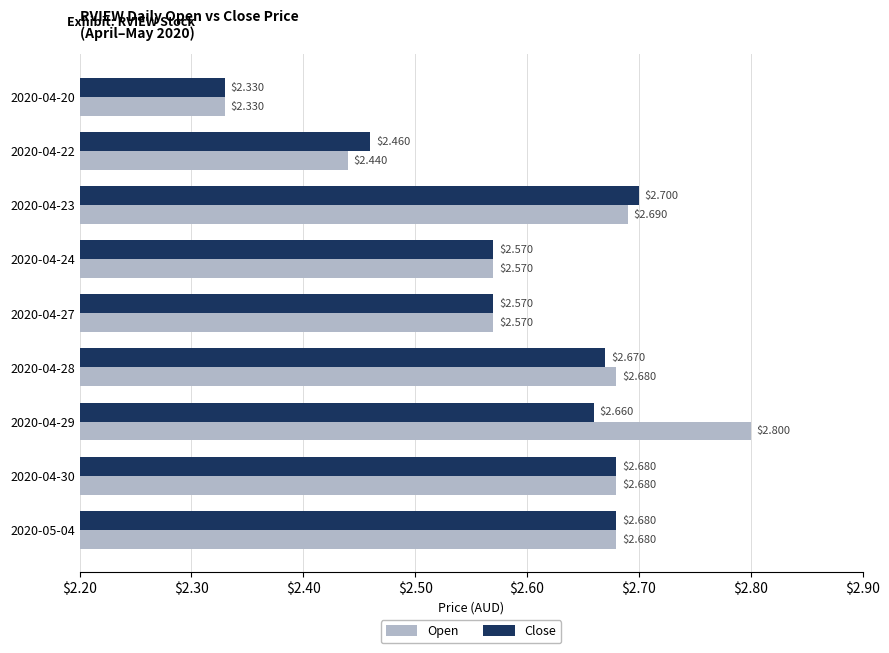

List the series in order of their peak value, lowest first.

Close, Open